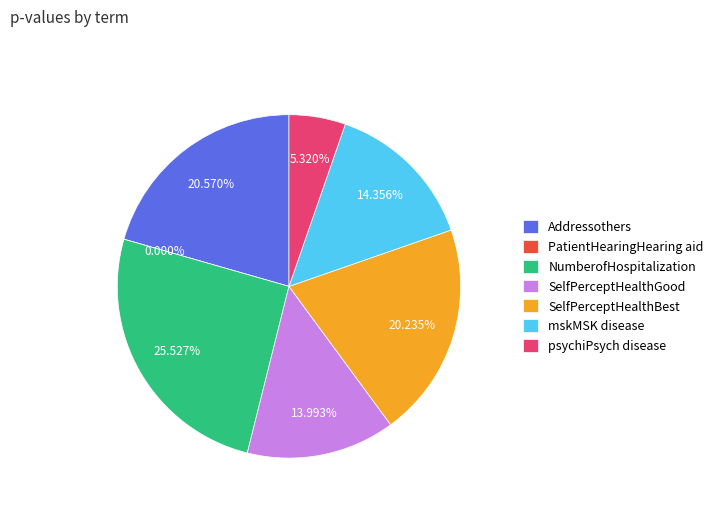

The psychiPsych disease slice represents 1% of the pie. True or false?

False